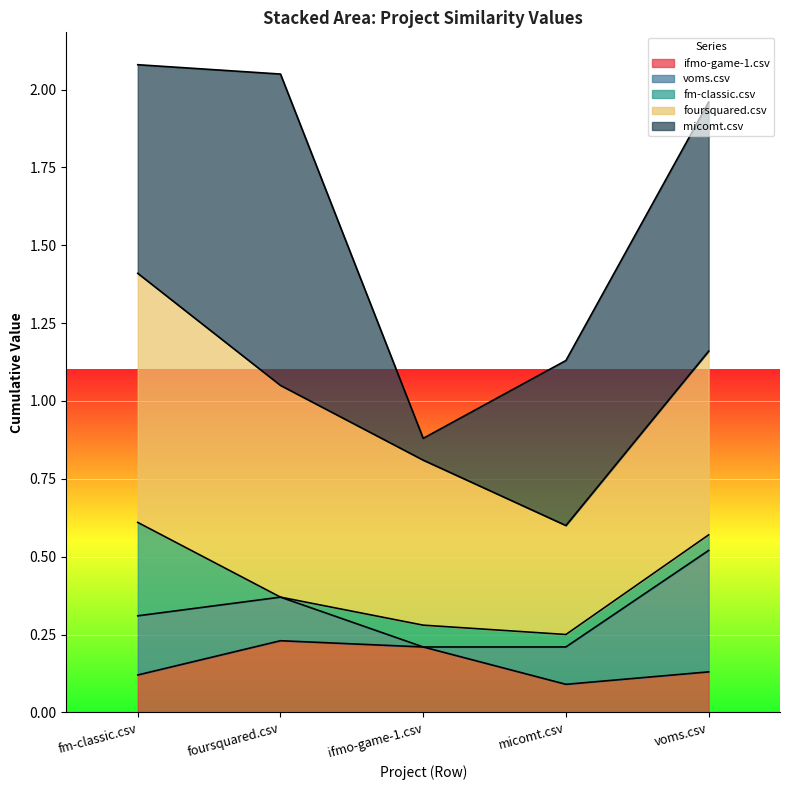

Where is ifmo-game-1.csv nearest to the value 0?

micomt.csv